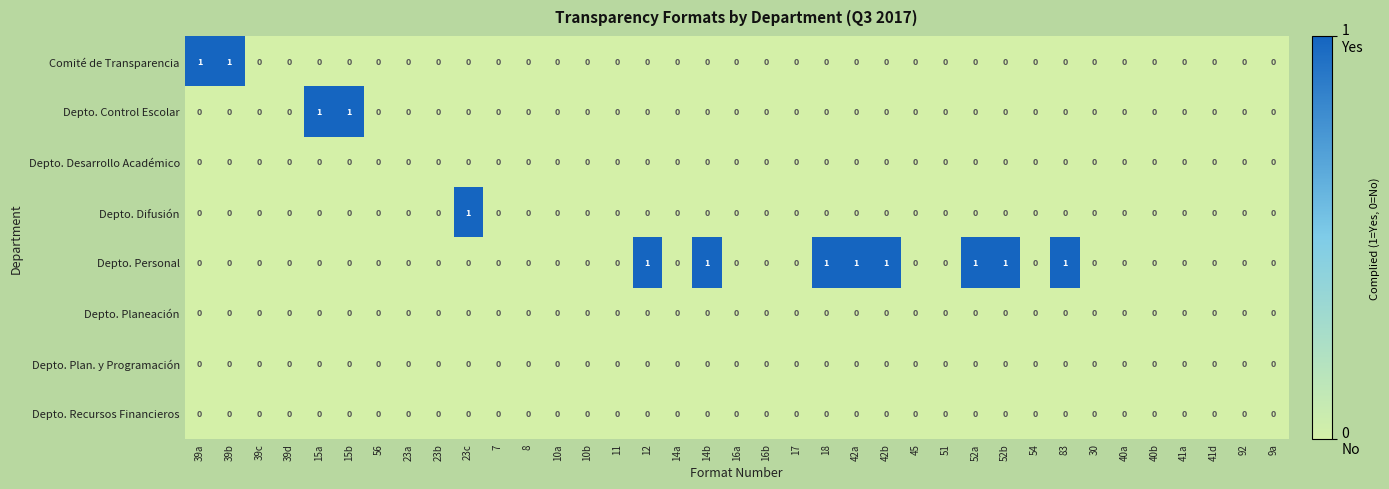

How many Comité de Transparencia values are between 0 and 1?

37